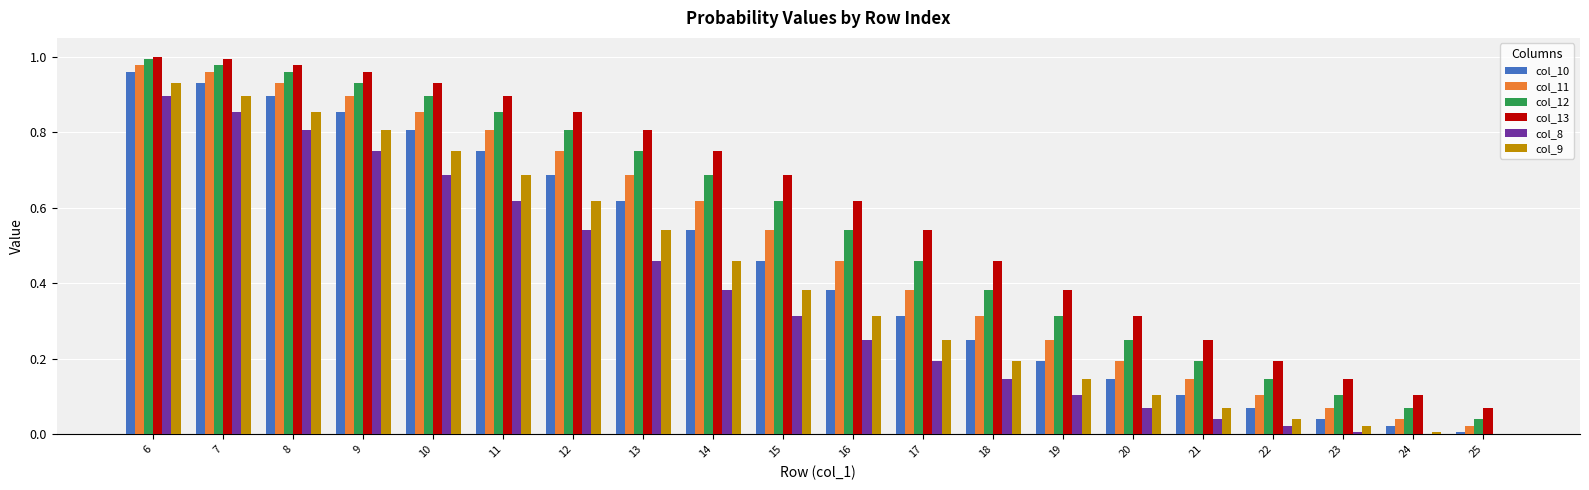

Is it true that col_8 equals 0.9 at 7?

True